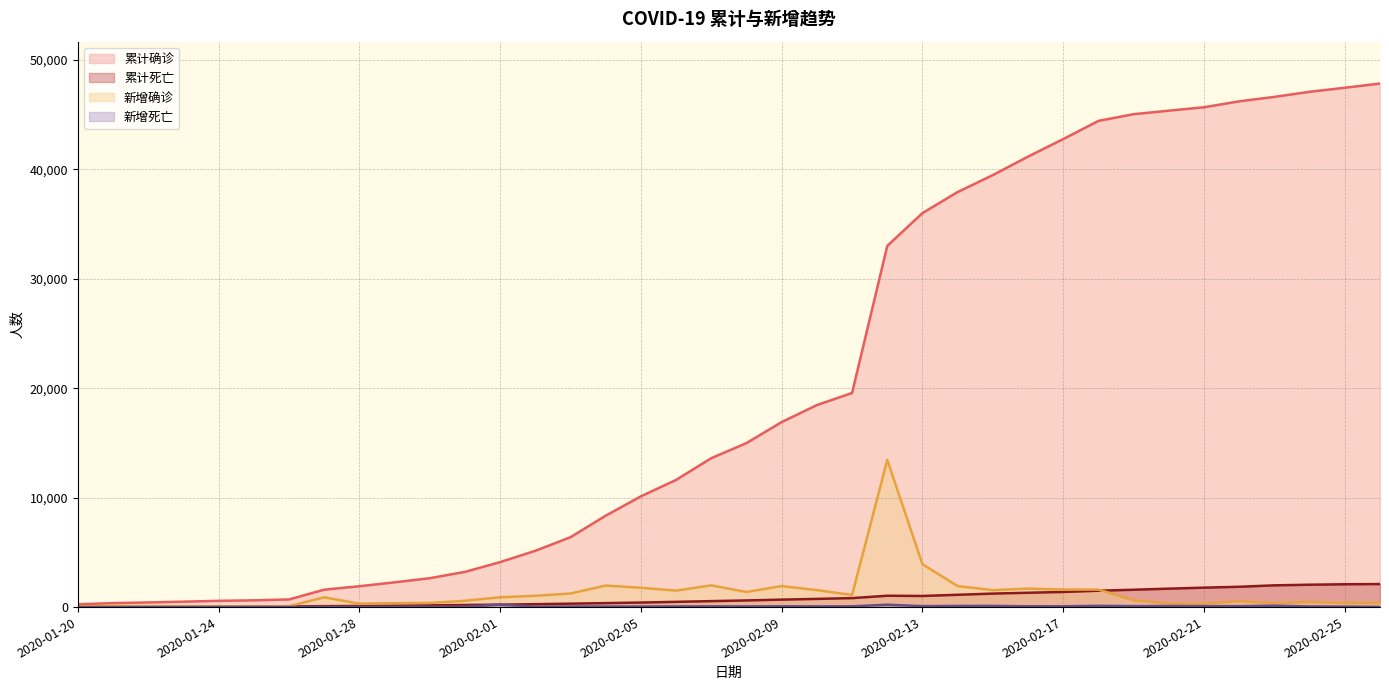

True or false: 新增死亡 and 累计确诊 intersect in this chart.

False